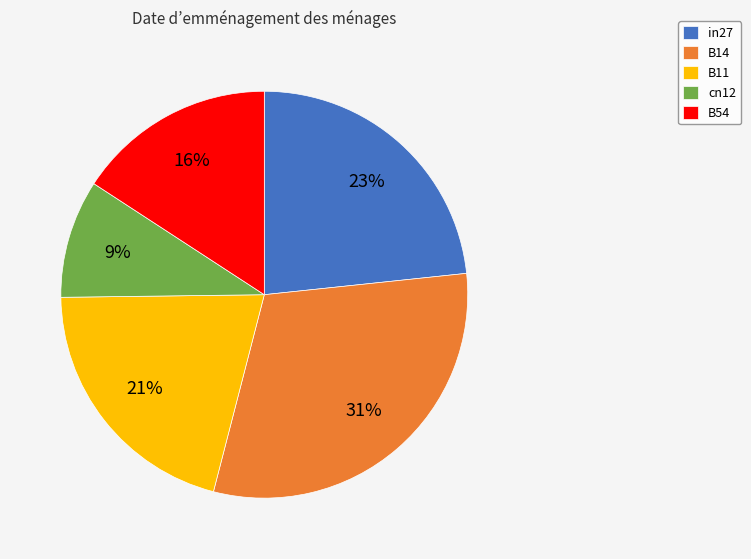

Combined, do B54 and B14 account for over 50%?

No